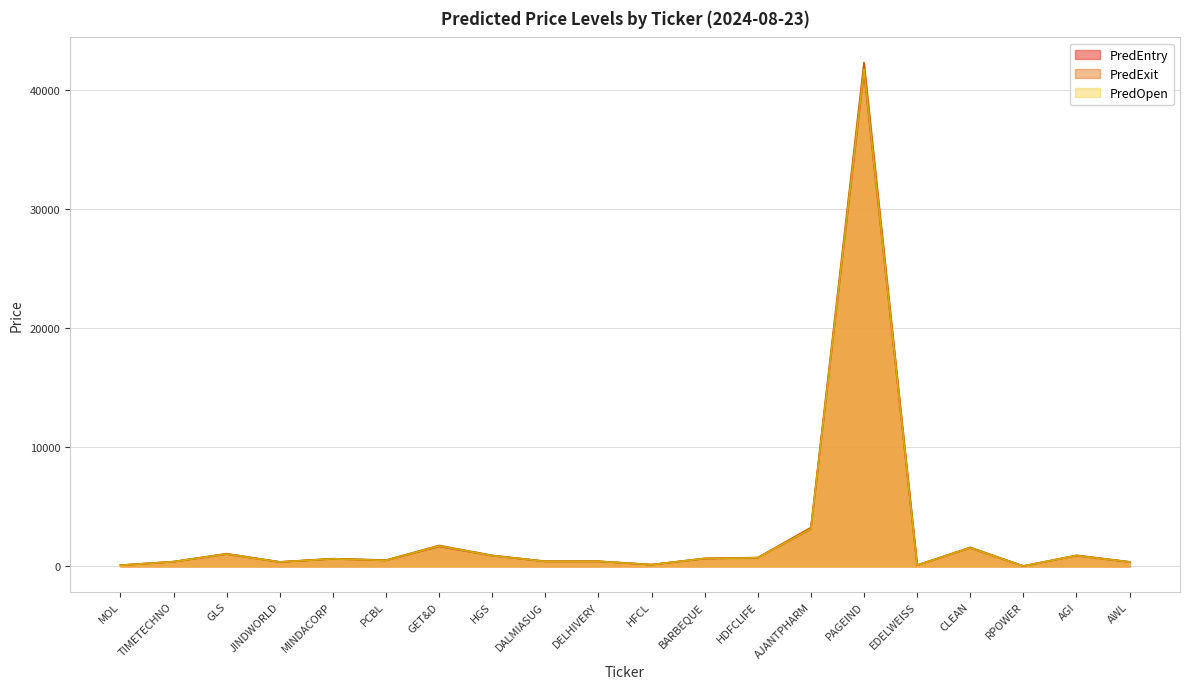

At which label is PredExit closest to 21176?

AJANTPHARM